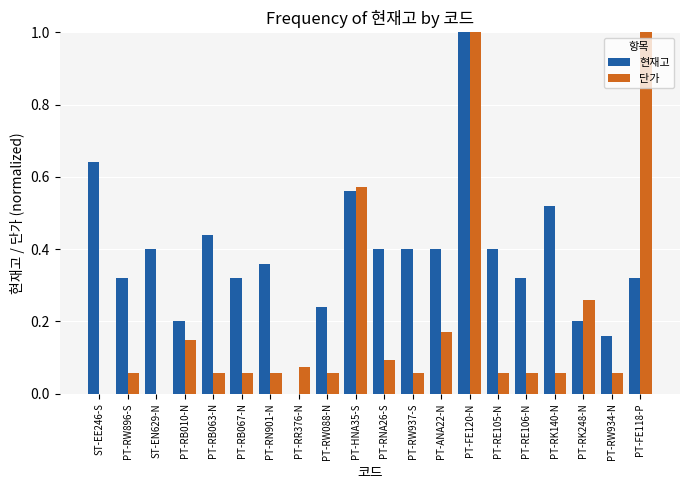

How many distinct data groups are displayed?

2